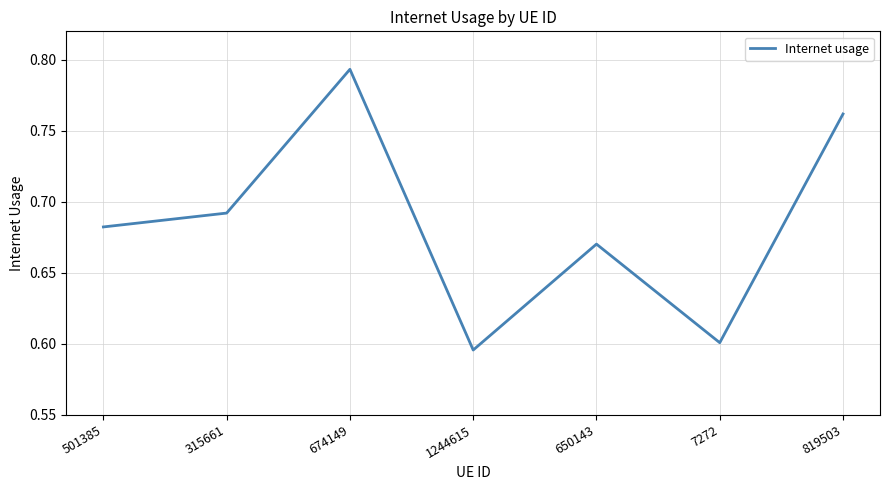

How many interior local valleys (lower than both neighbors) does the data have?

2